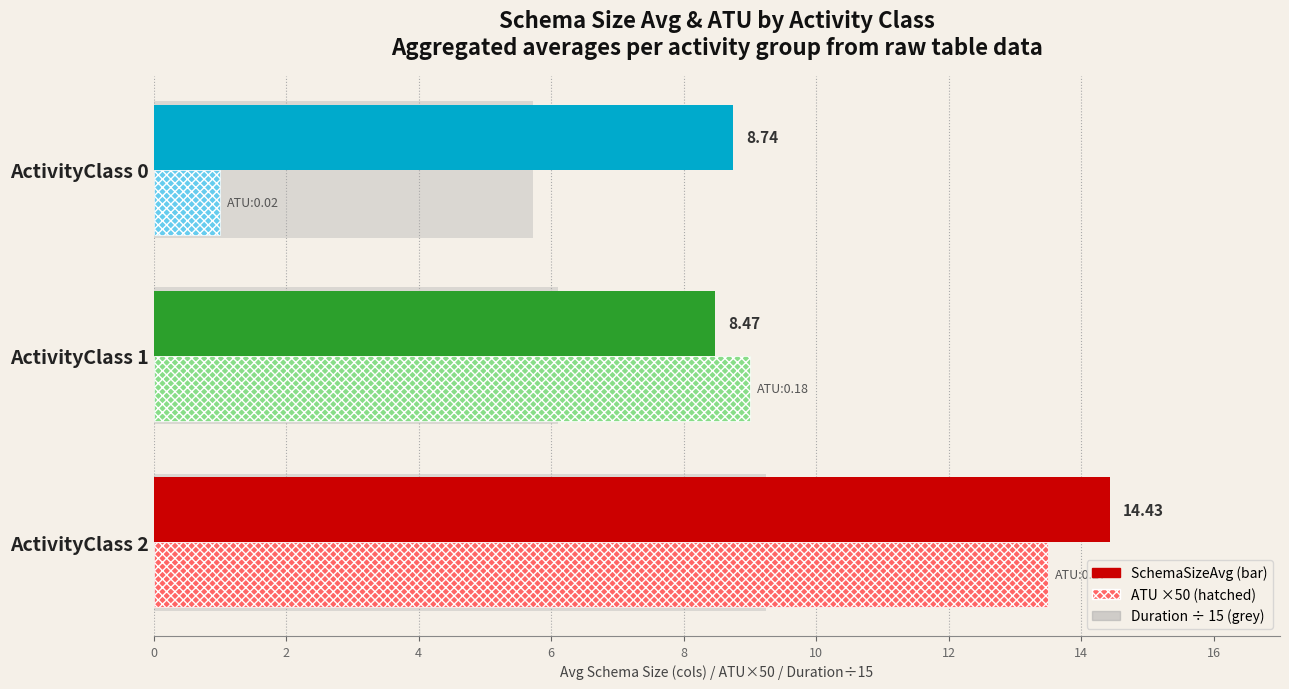

Which category has the highest value across all series?

ActivityClass 2